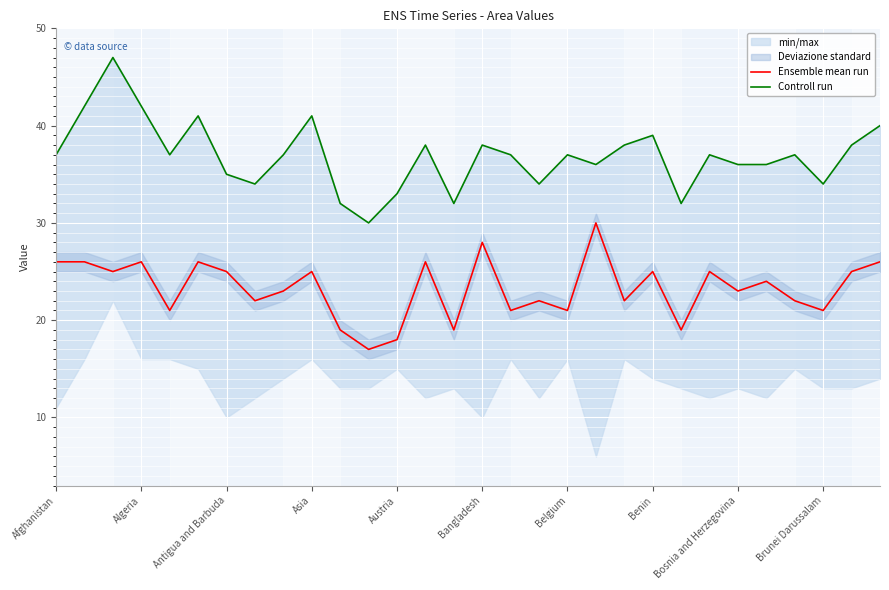

What is the average value of the Ensemble mean run series?

23